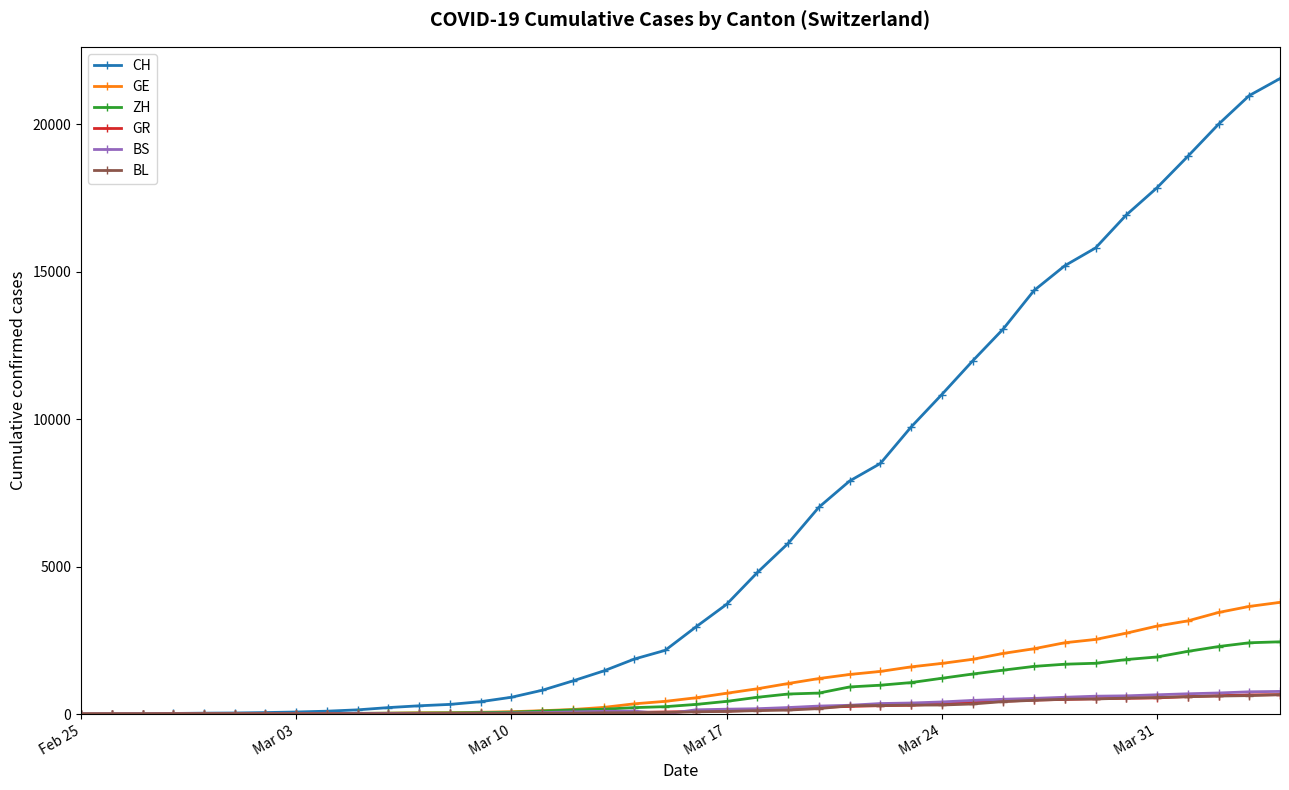

What is the greatest value displayed?

21554